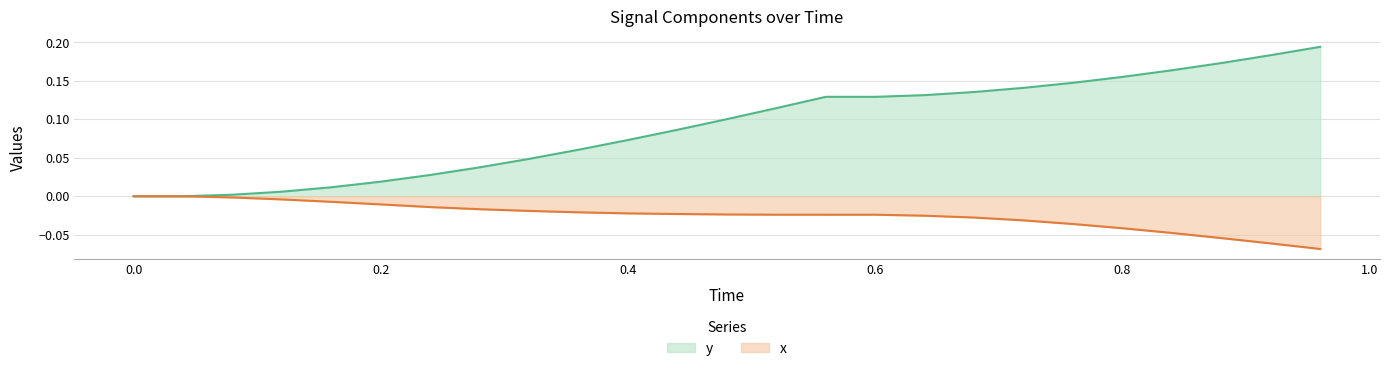

List the series in order of their peak value, lowest first.

x, y